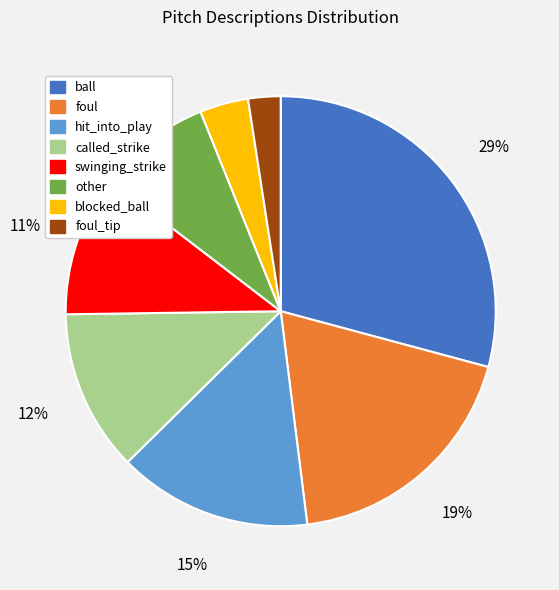

Does any single category account for the majority?

No